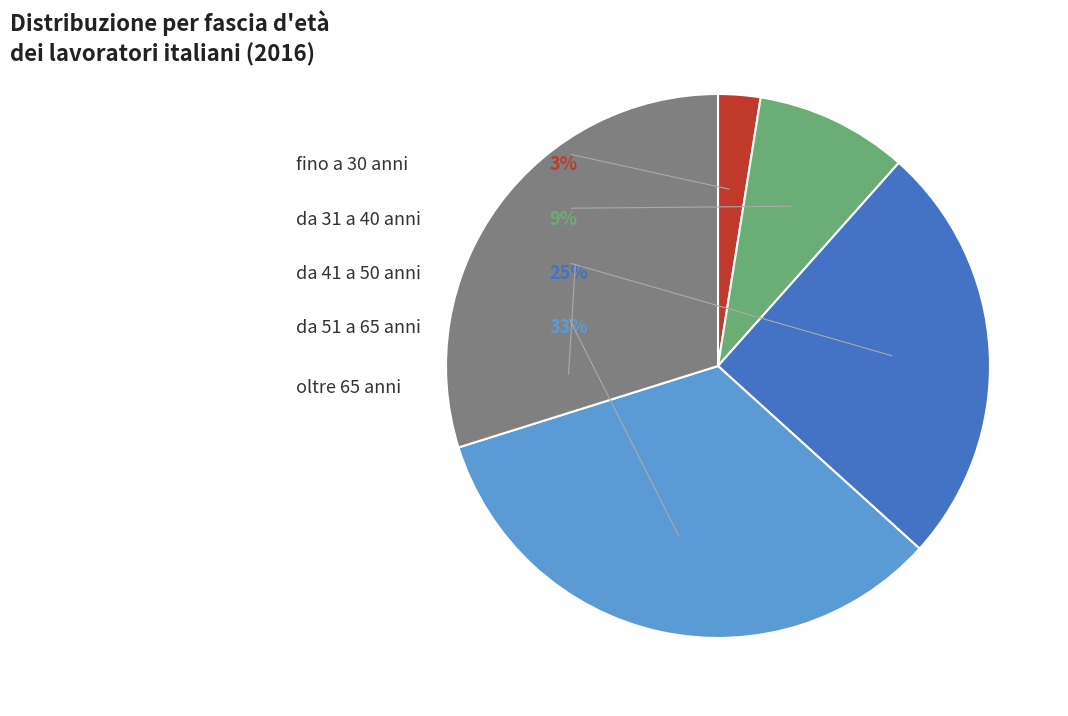

Which has a higher value, da 41 a 50 anni or oltre 65 anni?

oltre 65 anni